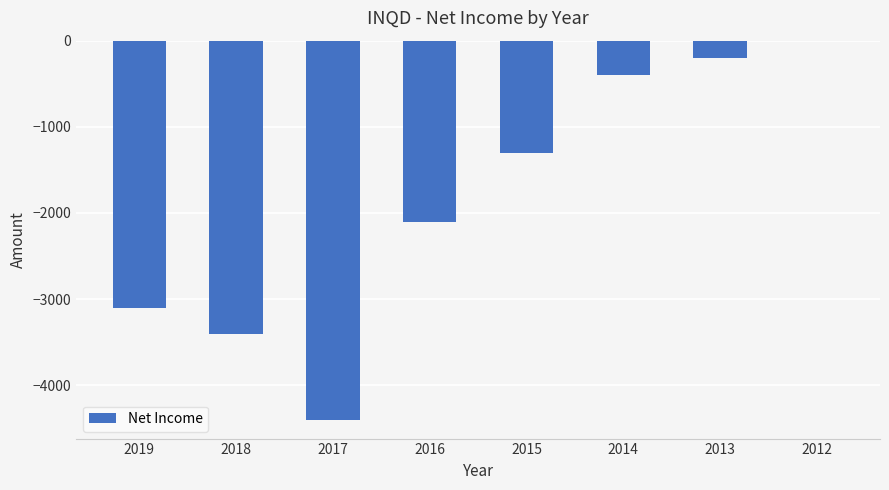

Which category has the highest value across all series?

2012